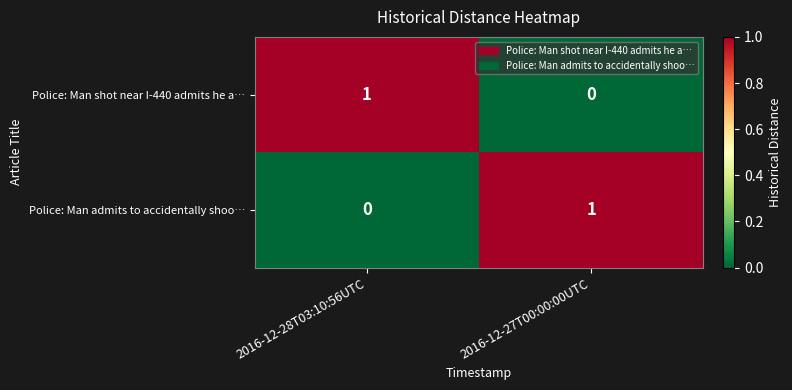

Is it true that Police: Man shot near I-440 admits he a… equals -1 at 2016-12-27T00:00:00UTC?

False